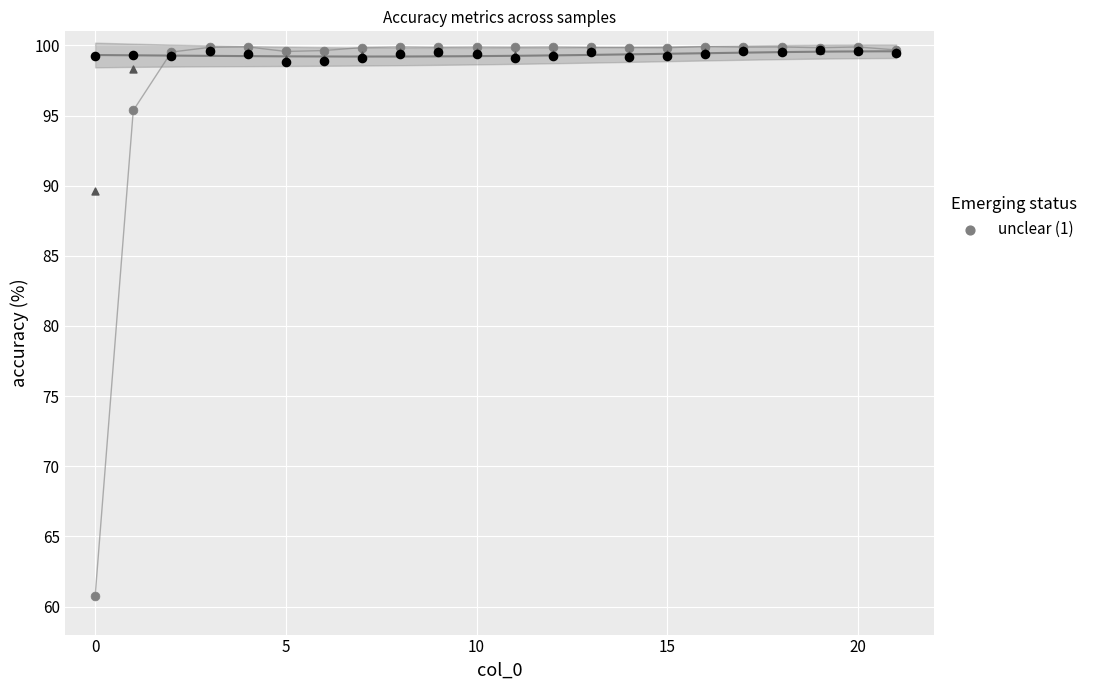

Across all series, what Y value is closest to 80?

89.6